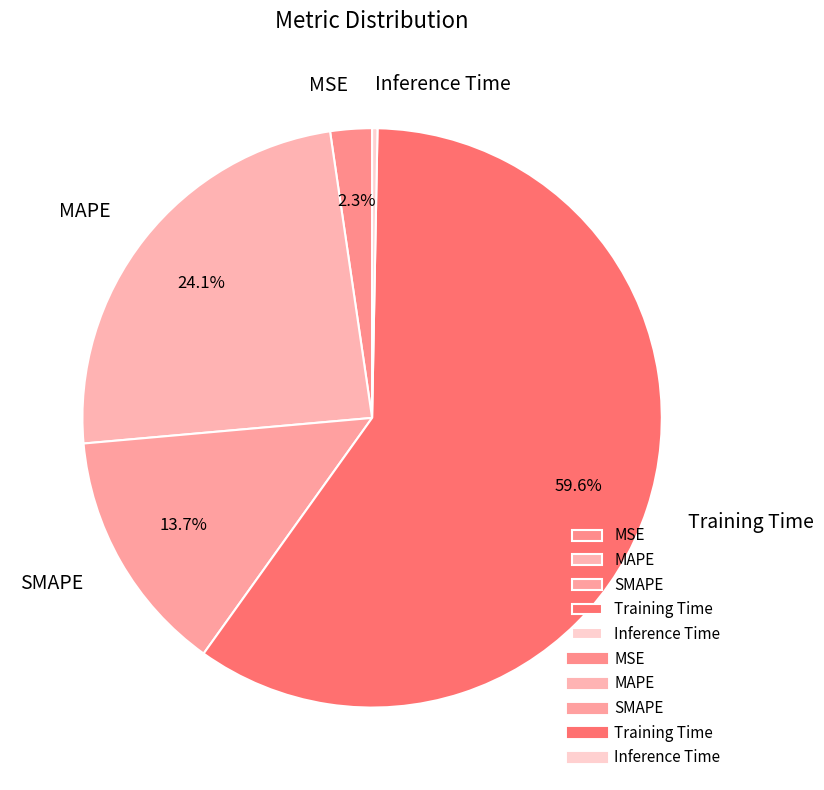

Is Training Time the majority of the pie?

Yes